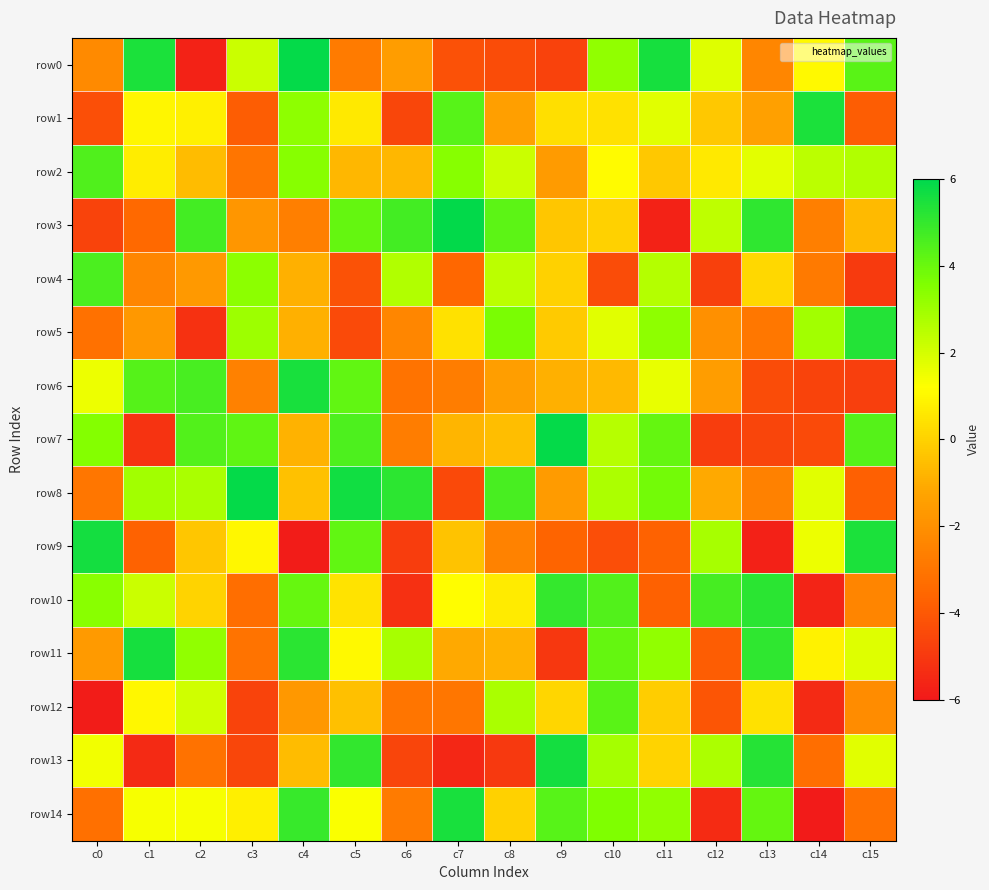

What is the smallest value displayed?

-5.9